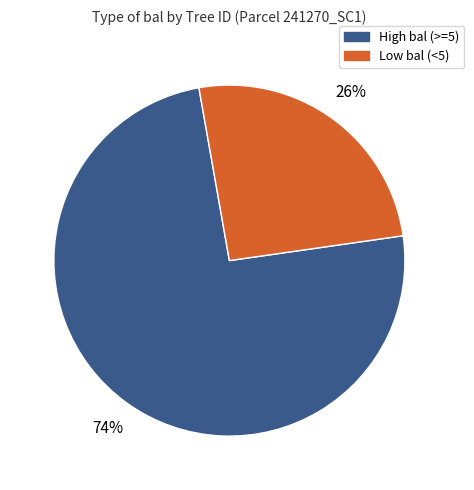

Is there any slice that represents more than half of the pie?

Yes